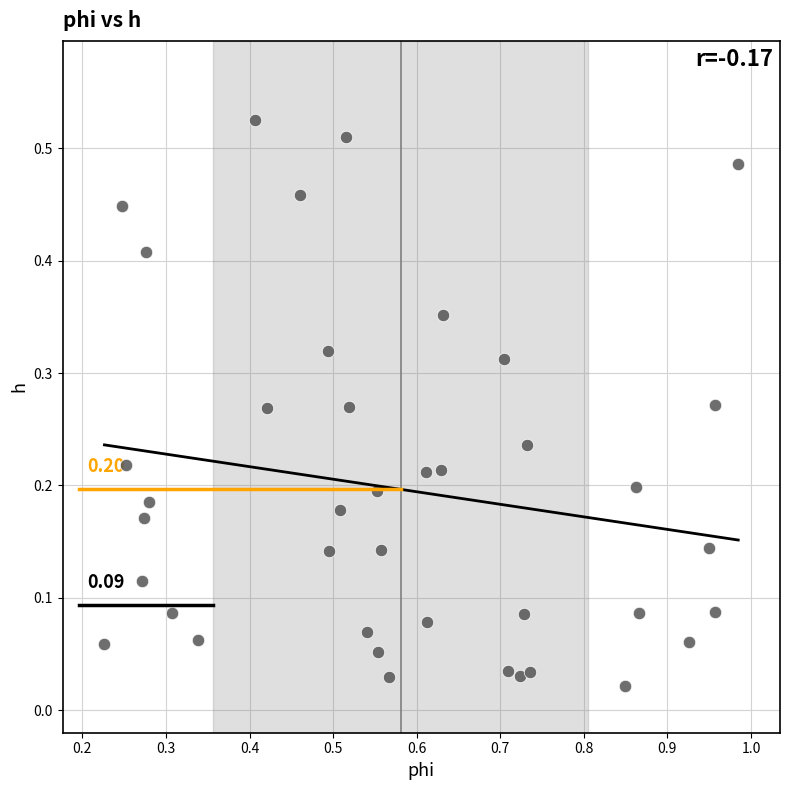

What is the range of X values (max minus min)?

0.8